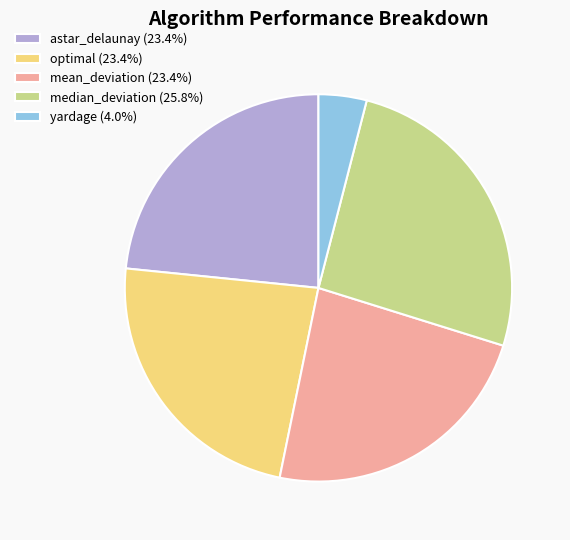

The astar_delaunay slice represents 23% of the pie. True or false?

True